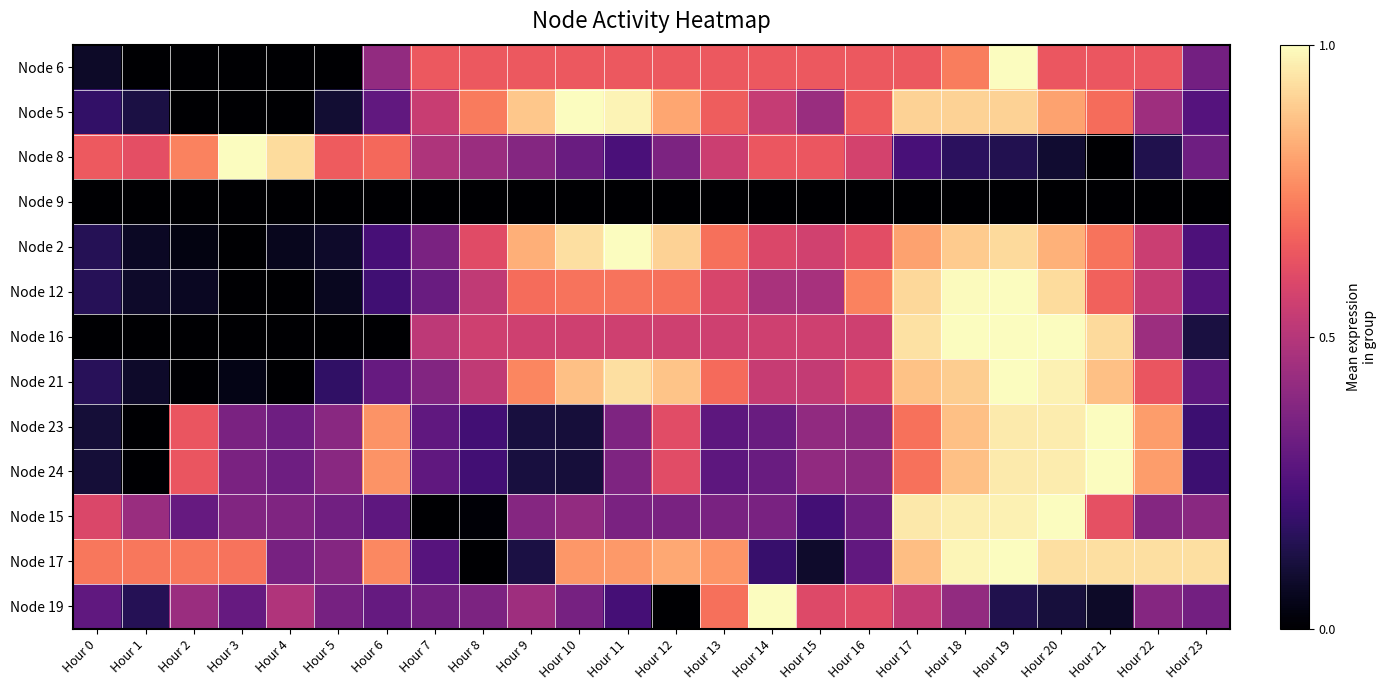

At which category is the sum across all series the highest?

Hour 19